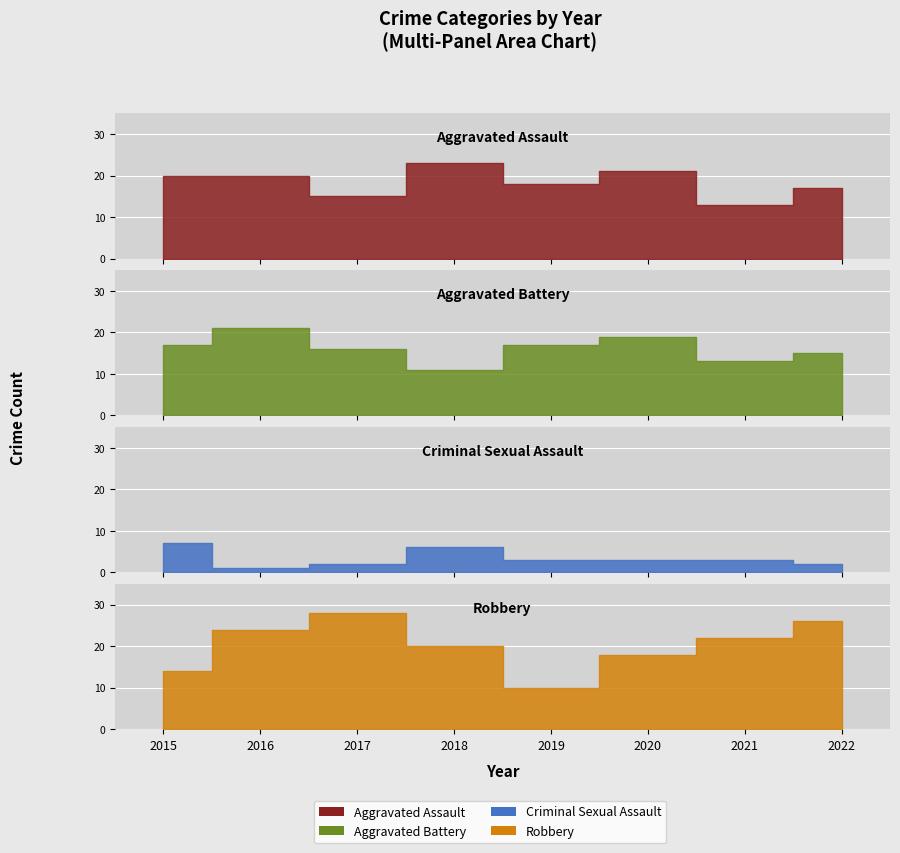

What are all the series names shown in the legend?

Aggravated Assault, Aggravated Battery, Criminal Sexual Assault, Robbery